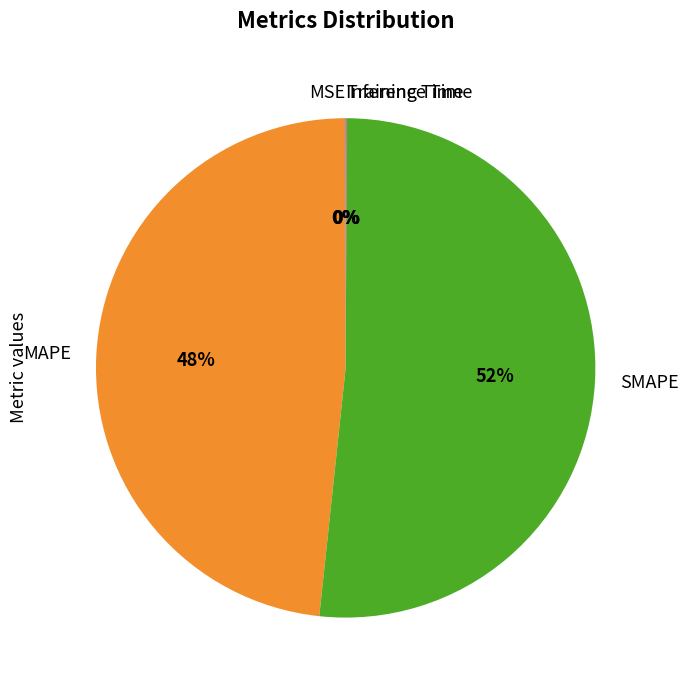

What is the largest slice in the pie chart?

SMAPE